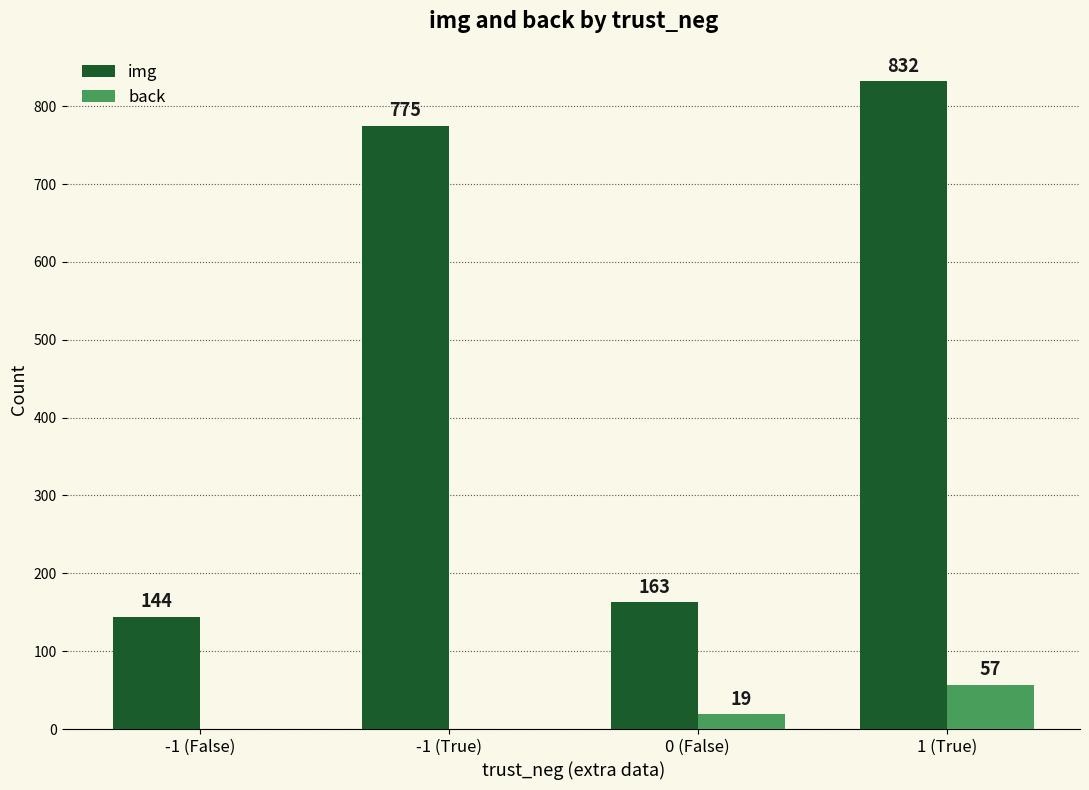

Which category has the highest value across all series?

1 (True)